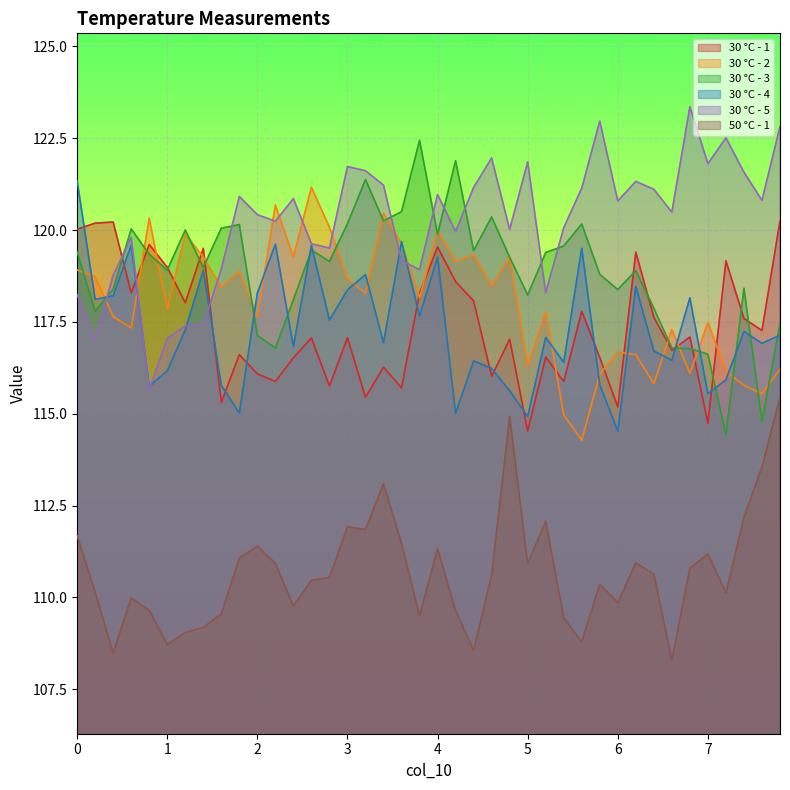

At which category is the sum across all series the highest?

4